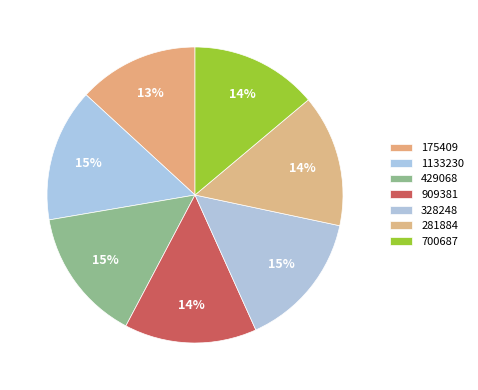

What is the largest slice in the pie chart?

328248